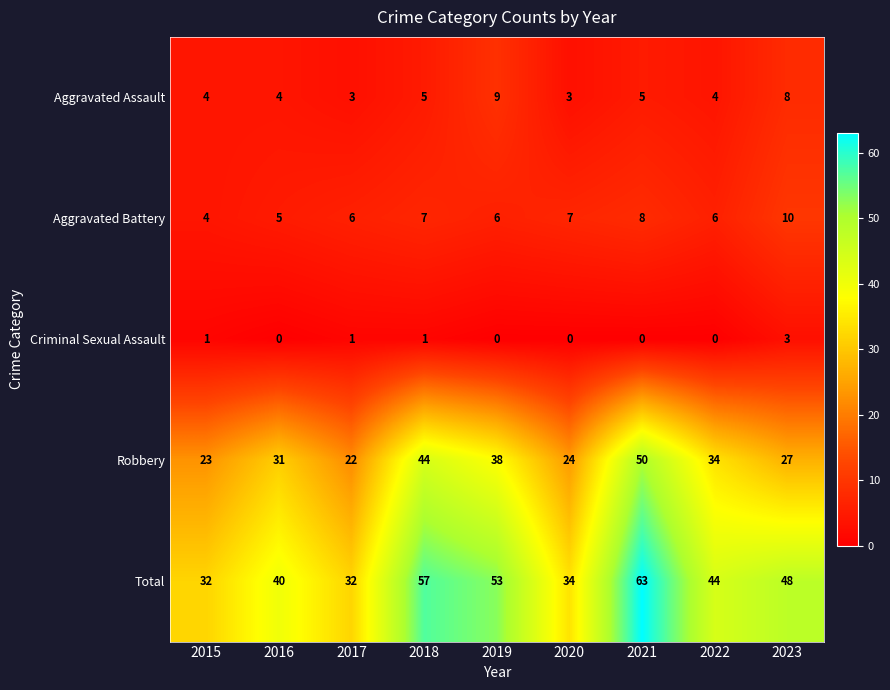

Count the Aggravated Battery values in the range 6 to 7.

5